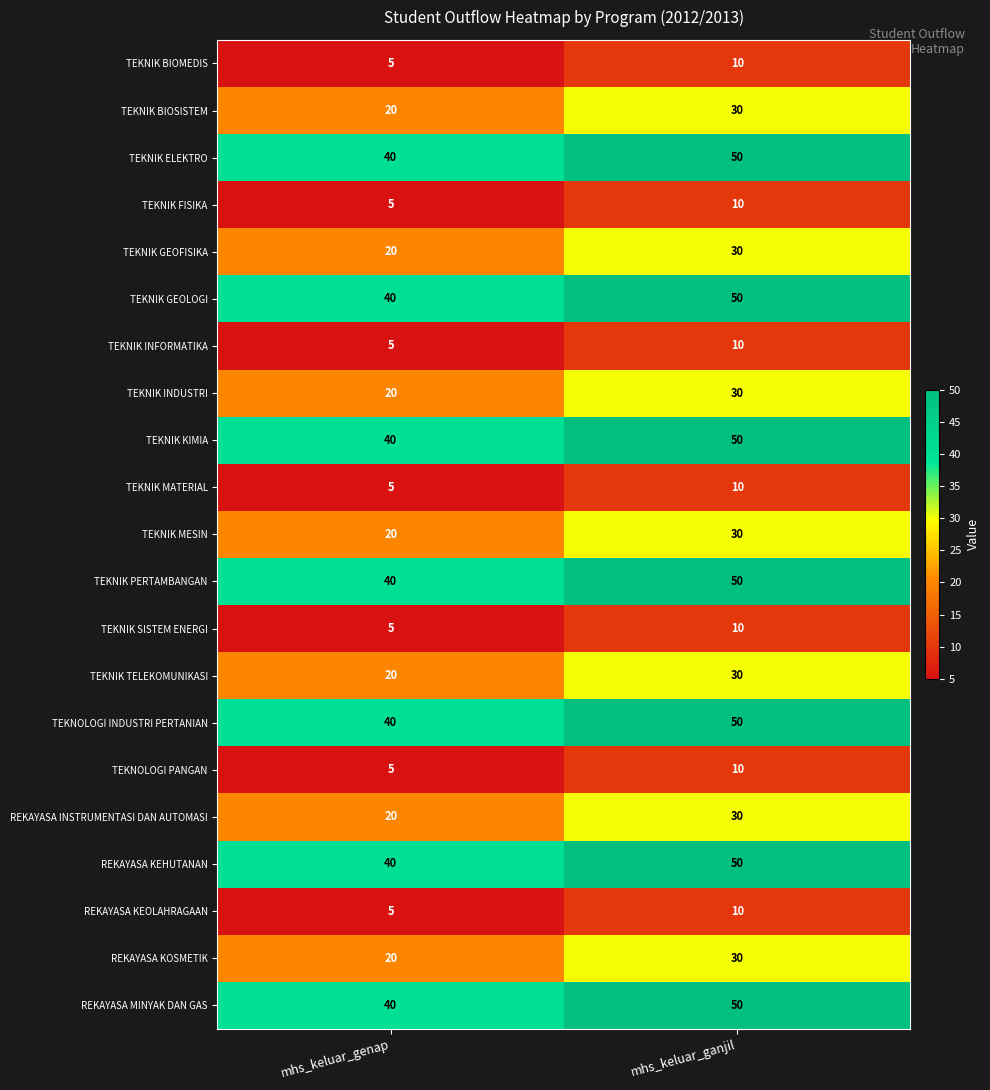

What is the lowest value of the TEKNIK PERTAMBANGAN series?

40